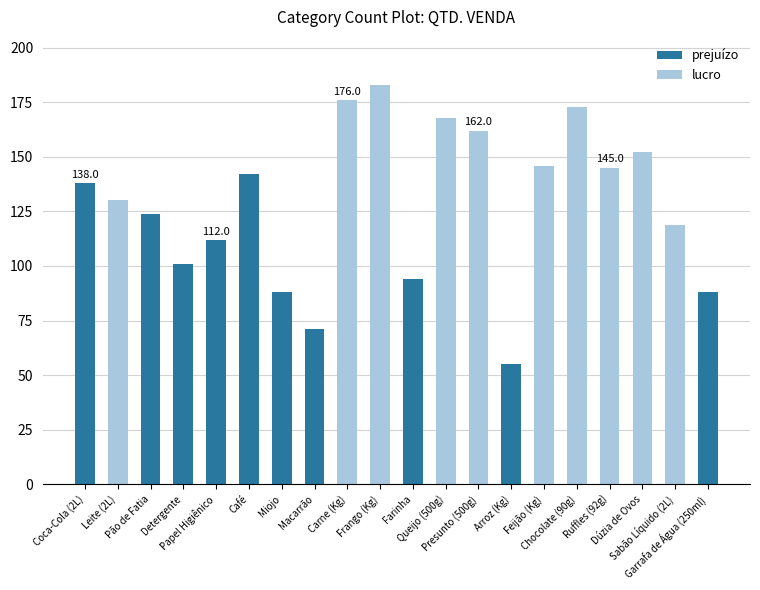

Reading left to right, transcribe all the data shown in this chart.

Coca-Cola (2L)=138	Leite (2L)=130	Pão de Fatia=124	Detergente=101	Papel Higiênico=112	Café=142	Miojo=88	Macarrão=71	Carne (Kg)=176	Frango (Kg)=183	Farinha=94	Queijo (500g)=168	Presunto (500g)=162	Arroz (Kg)=55	Feijão (Kg)=146	Chocolate (90g)=173	Ruffles (92g)=145	Dúzia de Ovos=152	Sabão Líquido (2L)=119	Garrafa de Água (250ml)=88